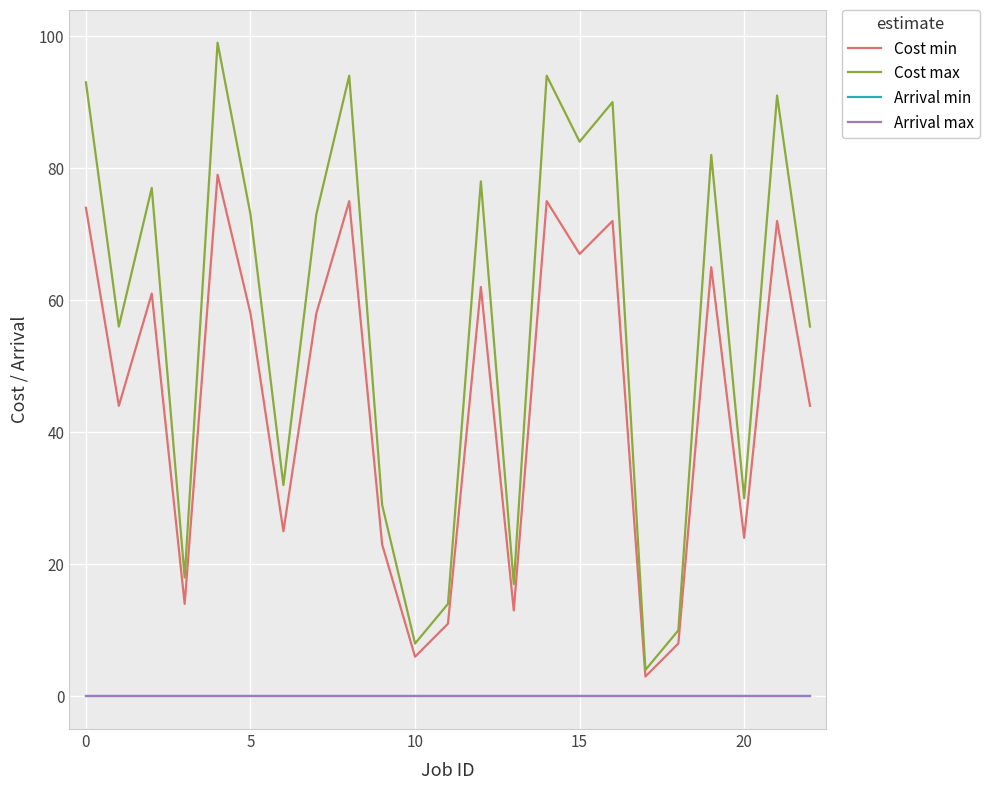

What is the sum of all Cost min values?

1033